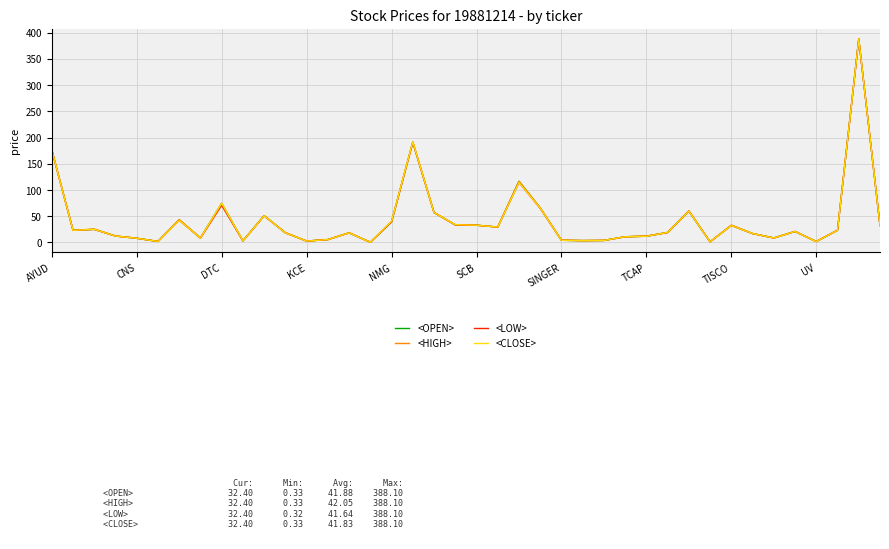

What is the greatest value displayed?

388.1